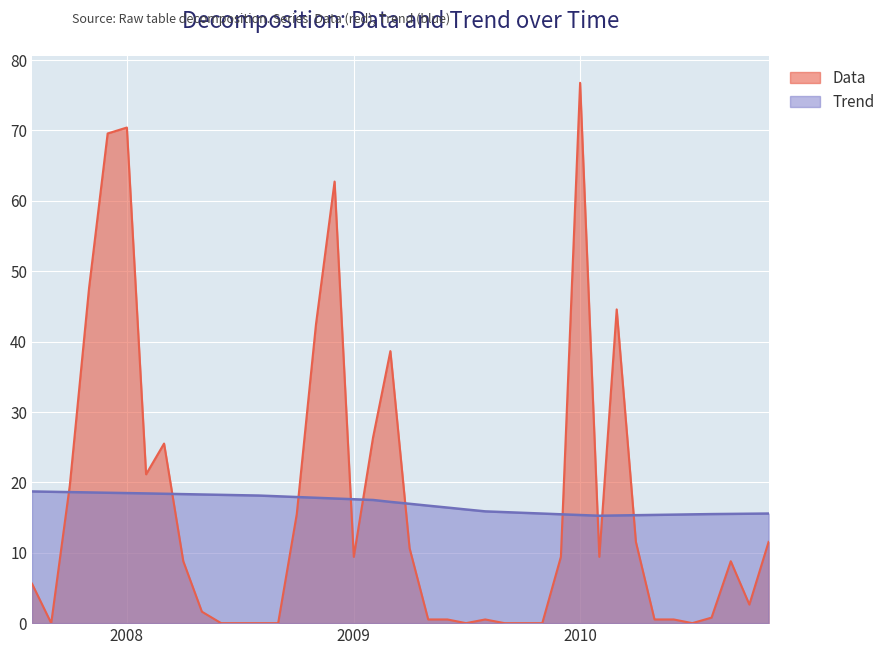

How many intersections are there between Data and Trend?

10